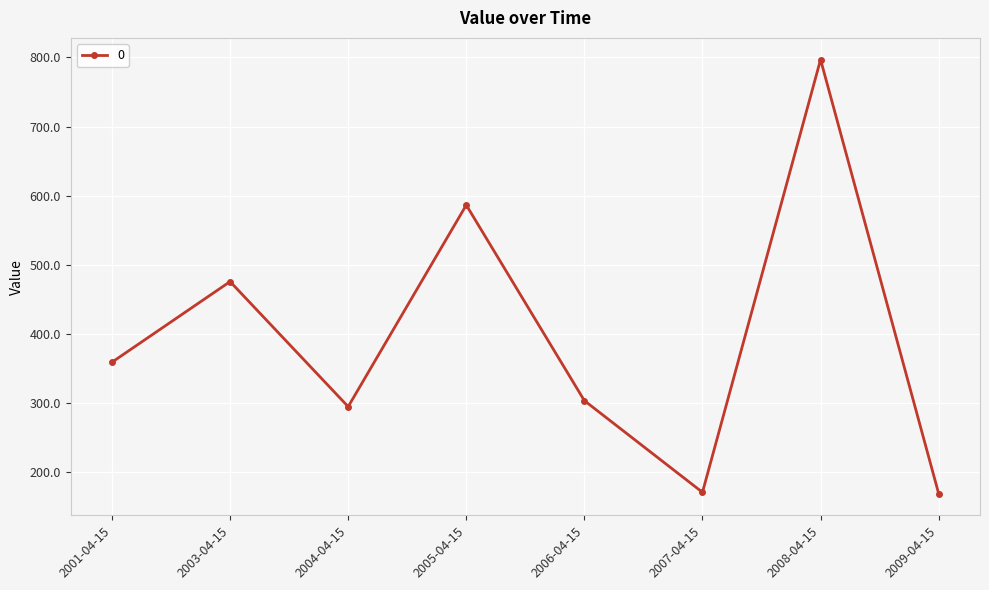

What is the change in value from 2004-04-15 to 2006-04-15?

+8.7